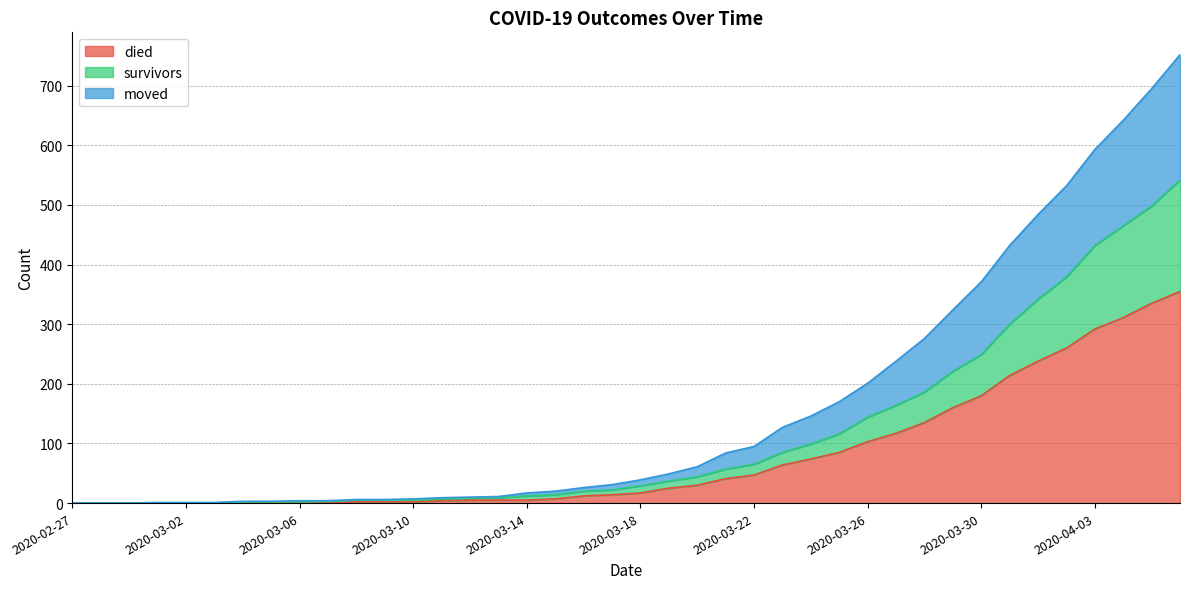

Is the value of died at 2020-03-26 greater than the value of moved at 2020-02-29?

Yes